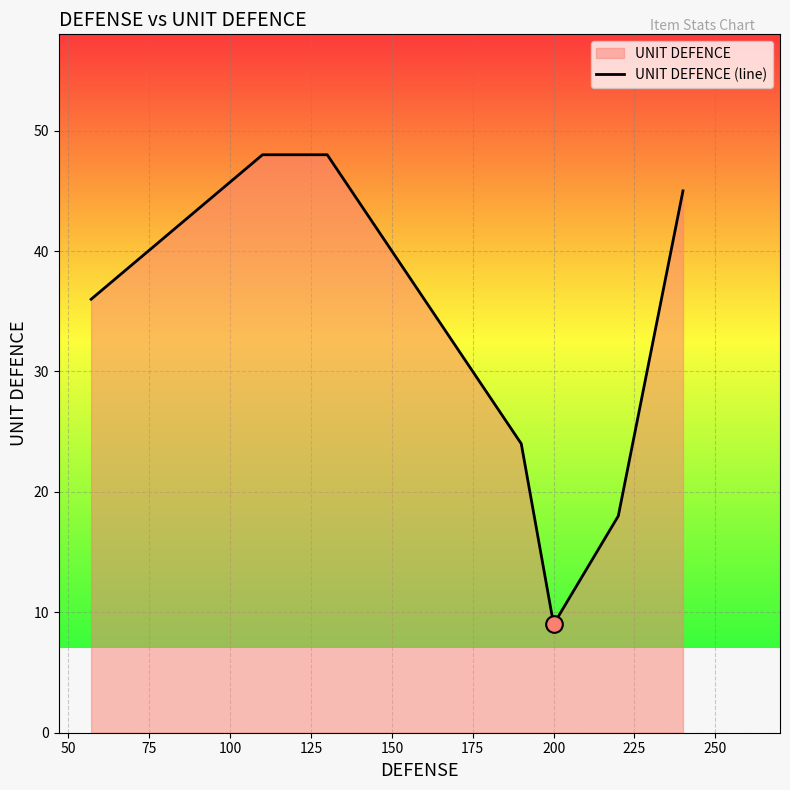

How many lines are shown in the chart?

1